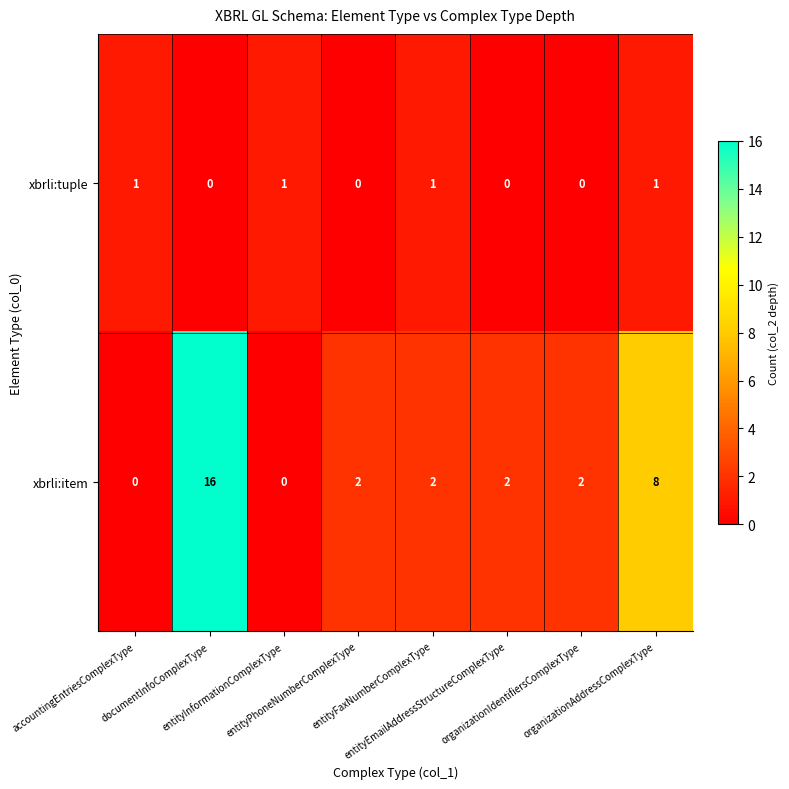

What is the sum of all xbrli:item values?

32